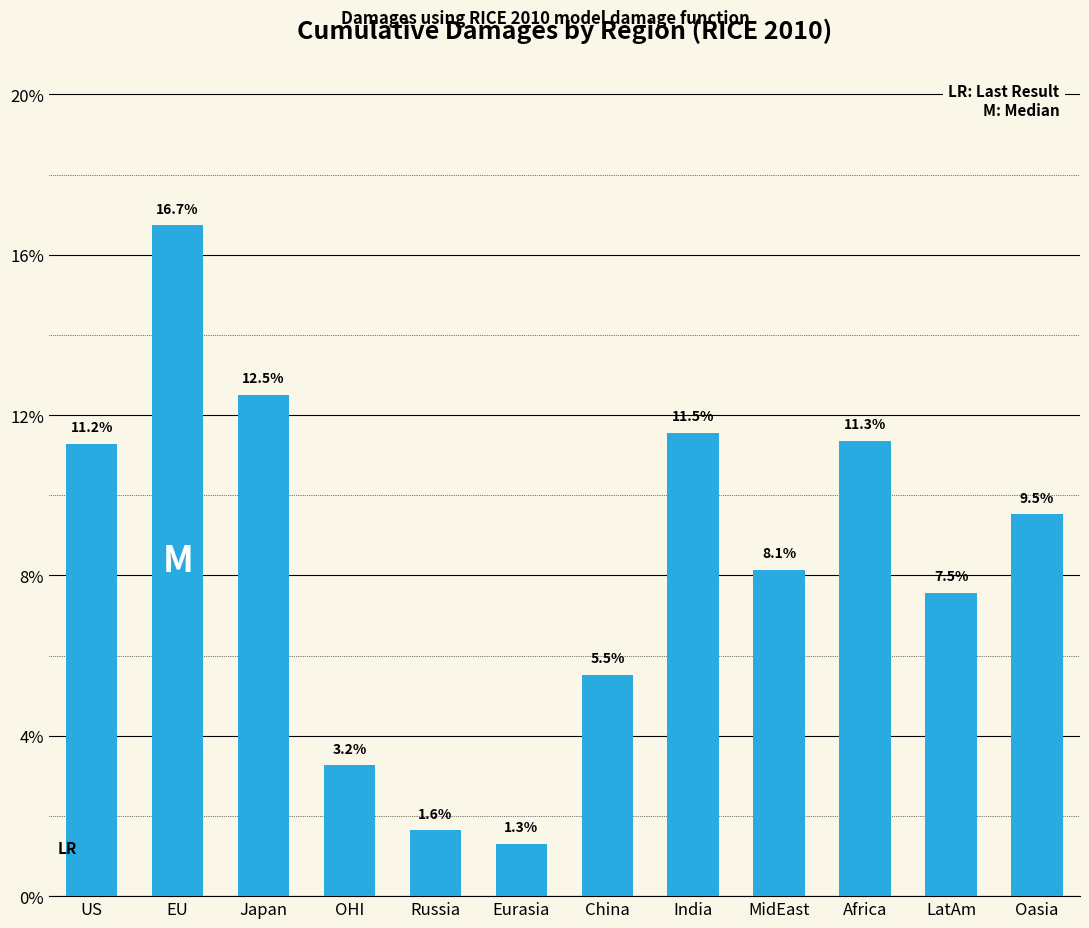

Does the chart contain any negative values?

No